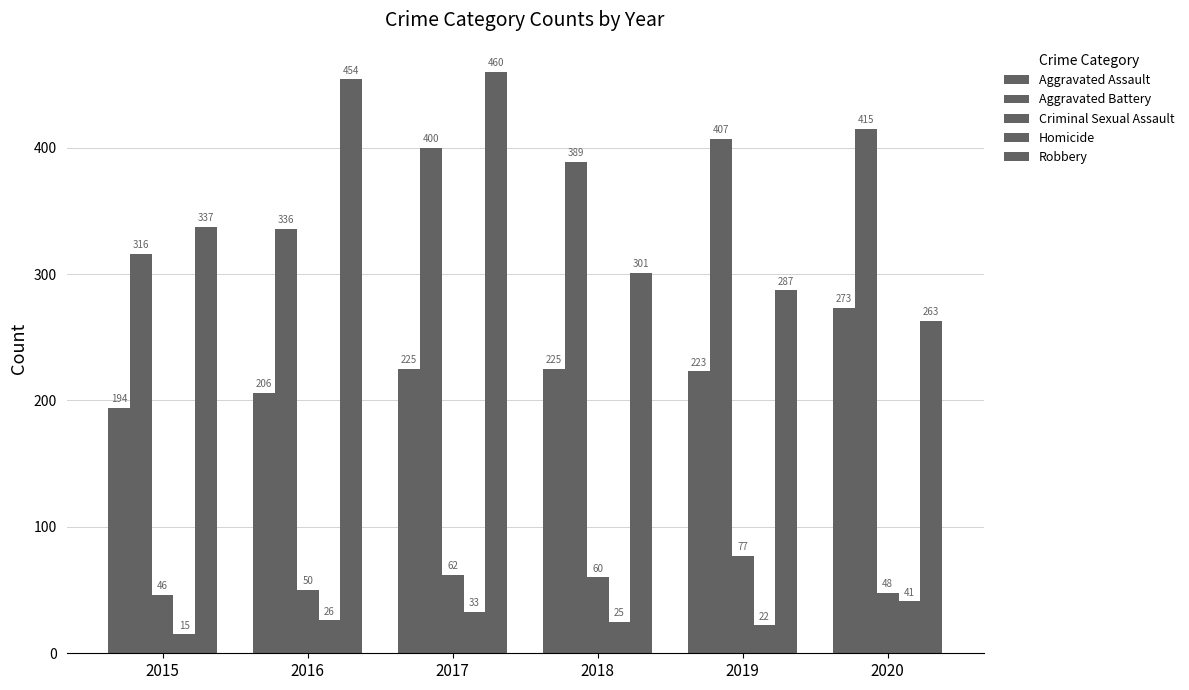

Does the chart contain any negative values?

No